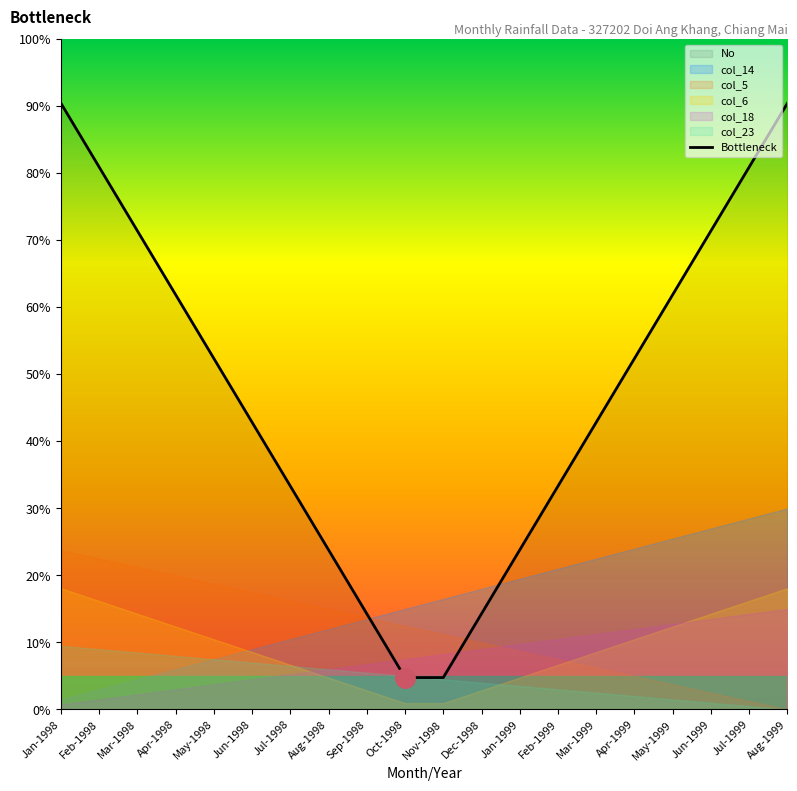

What is the label of the 18th point from the right?

Mar-1998